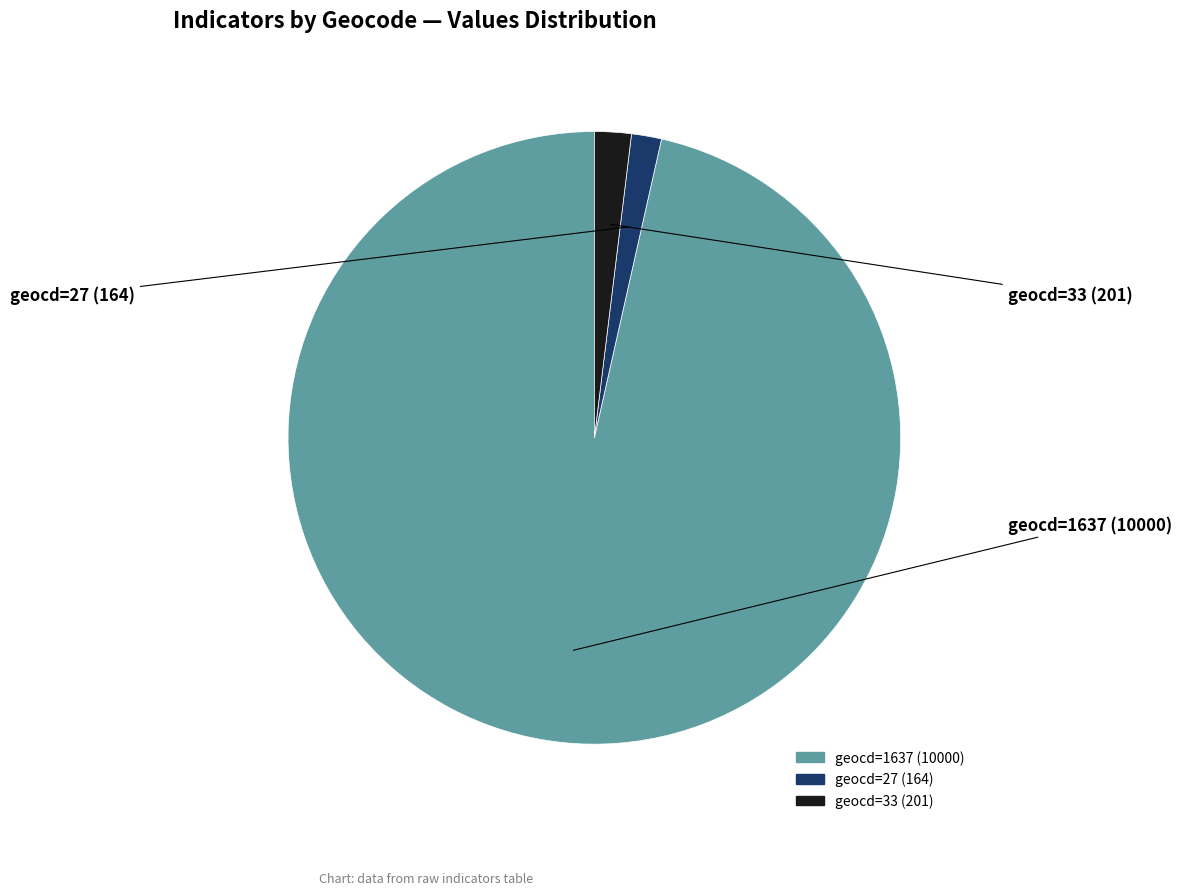

Does any single category account for the majority?

Yes